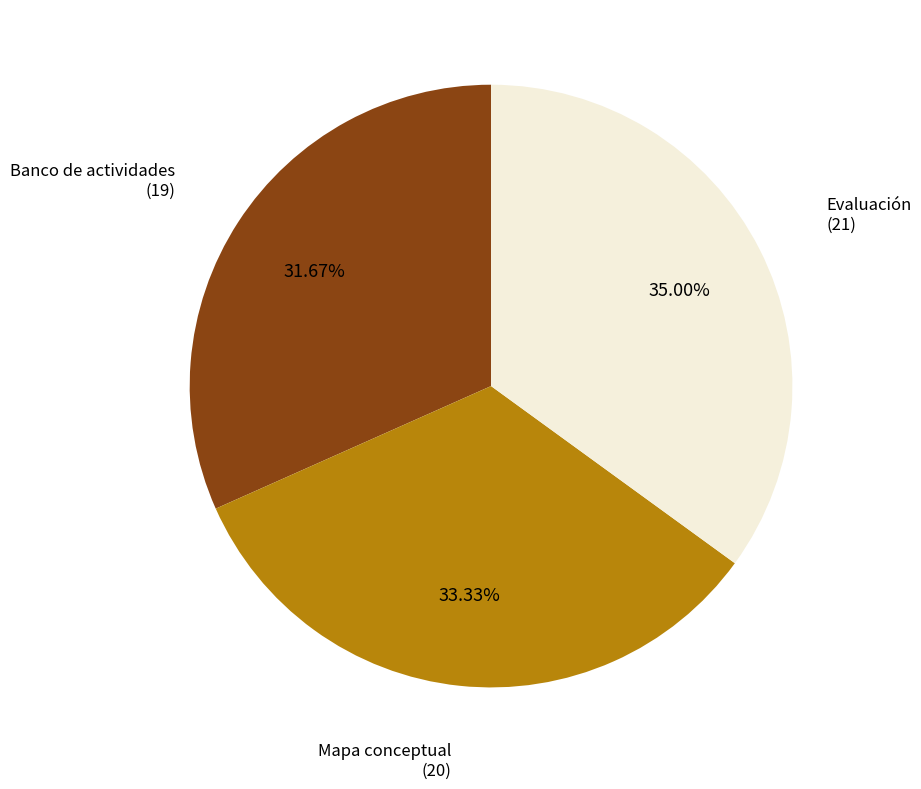

Is there a majority slice in this chart?

No